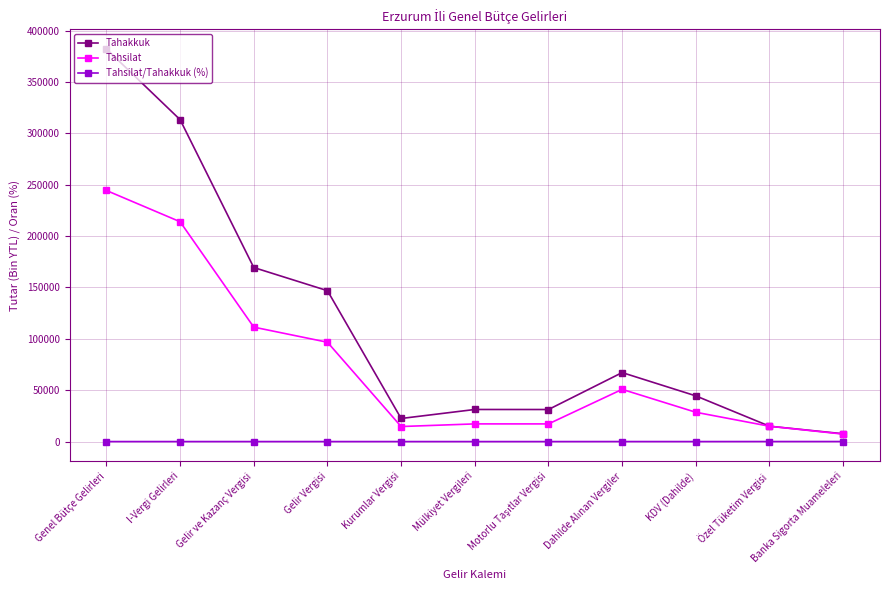

Where is Tahakkuk nearest to the value 194880?

Gelir ve Kazanç Vergisi